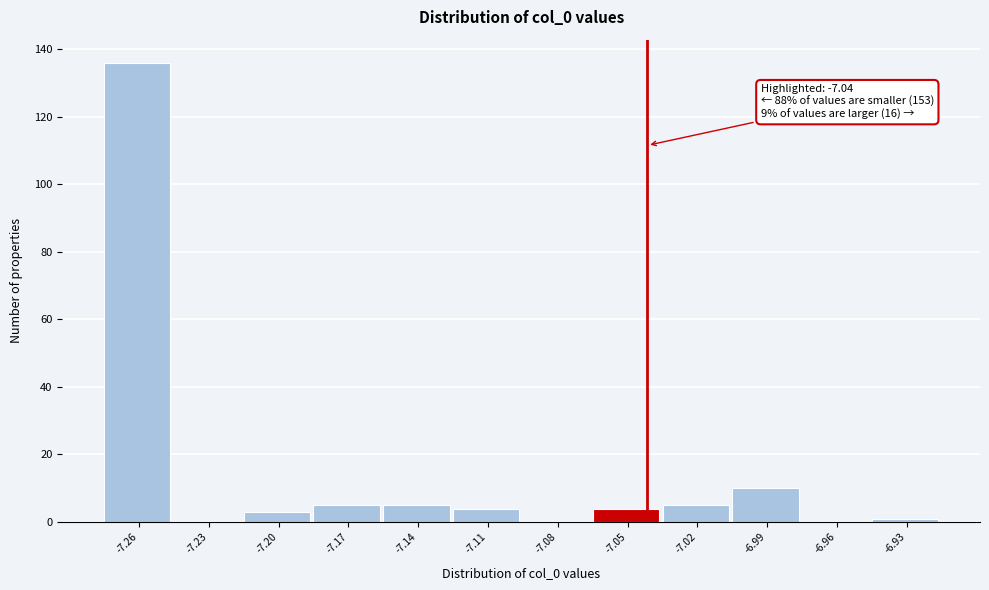

Reading right to left, transcribe all the data shown in this chart.

-6.93=1	-6.96=0	-6.99=10	-7.02=5	-7.05=4	-7.08=0	-7.11=4	-7.14=5	-7.17=5	-7.20=3	-7.23=0	-7.26=136